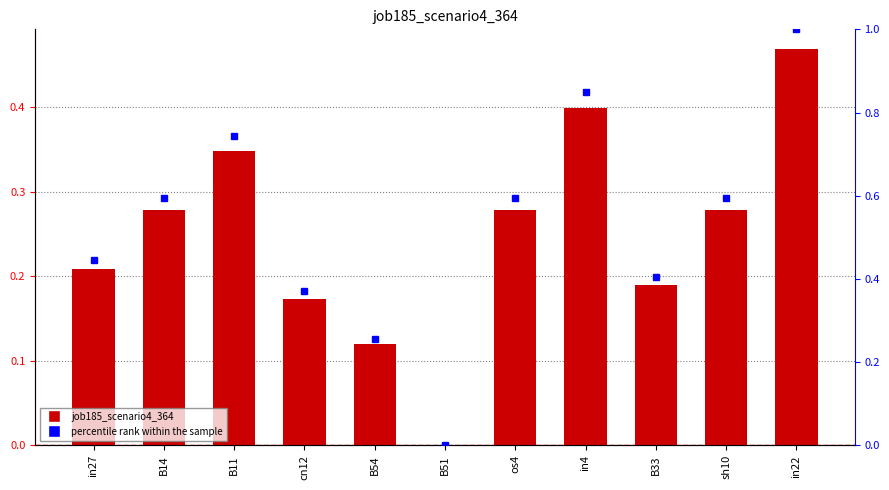

Reading left to right, transcribe all the data shown in this chart.

0.2	0.3	0.3	0.2	0.1	0.0	0.3	0.4	0.2	0.3	0.5